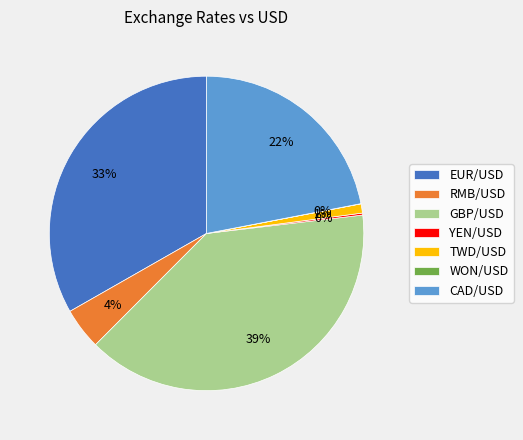

Is it true that TWD/USD is 7% of the pie?

False